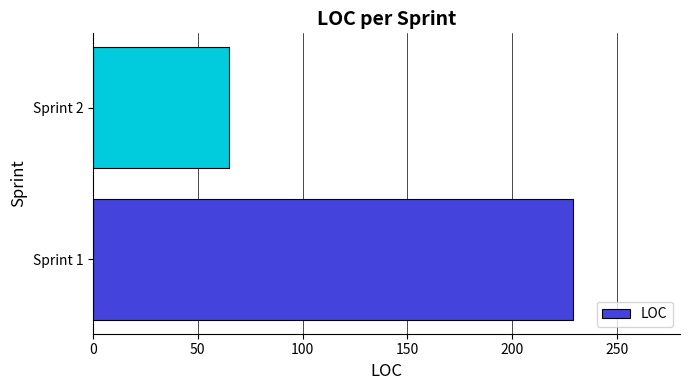

Is it true that the value at Sprint 1 is 229?

True